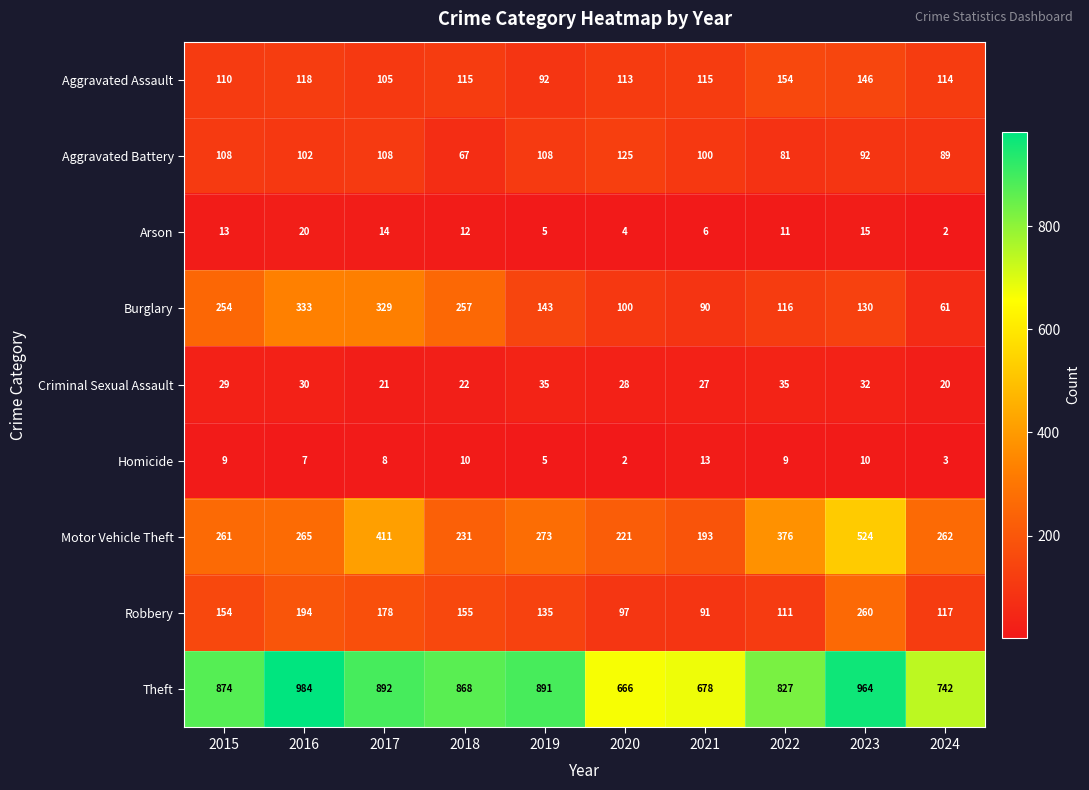

How many data points in Homicide are less than 9?

5